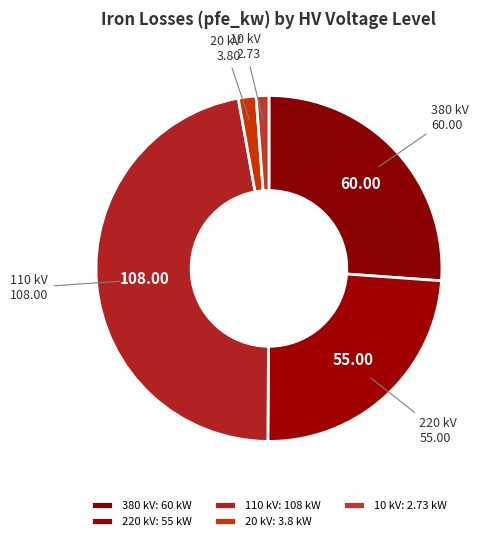

Which has a higher value, 220 kV or 110 kV?

110 kV